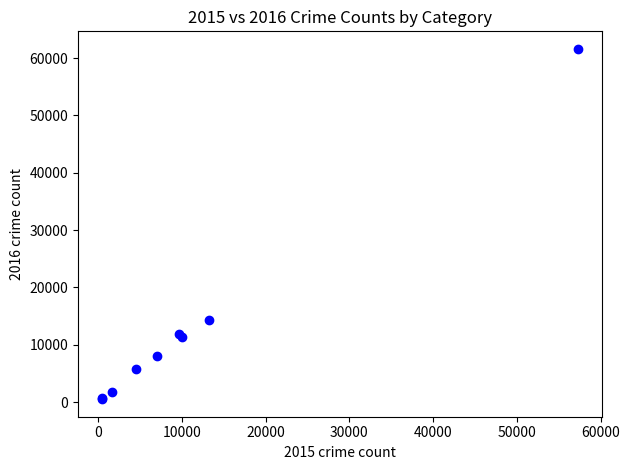

What Y value in the scatter plot is closest to 31066?

14289